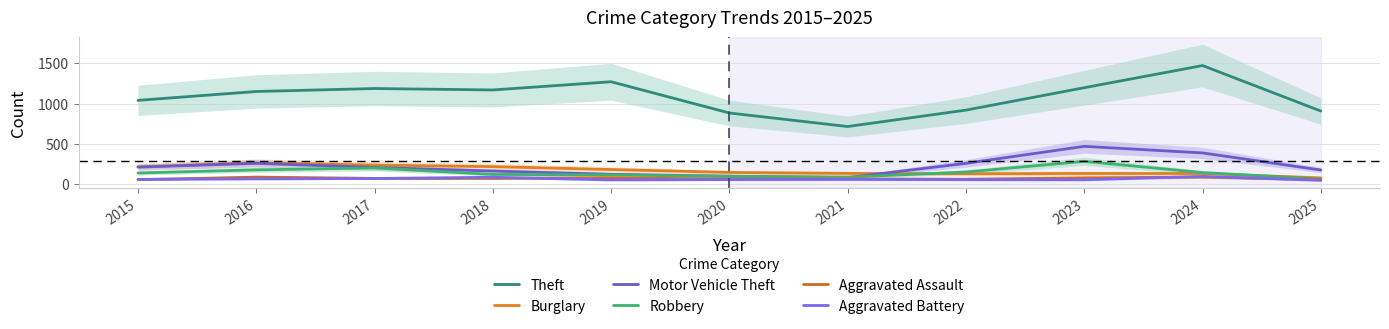

What is the lowest value of the Burglary series?

78